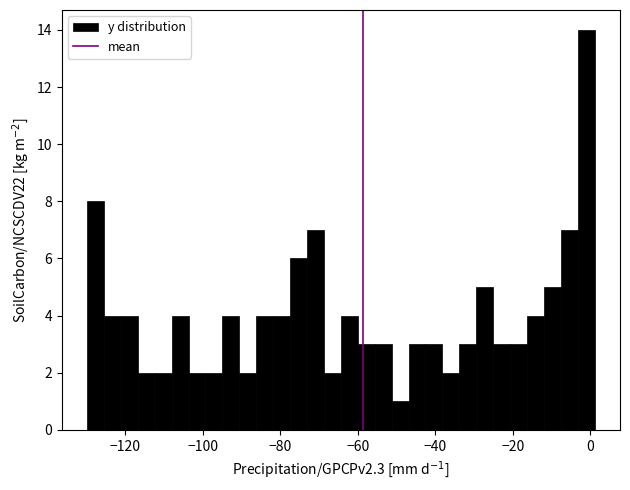

Around what value on the x-axis is the tallest bar? Give the approximate position of its centre, as read against the axis.

-2